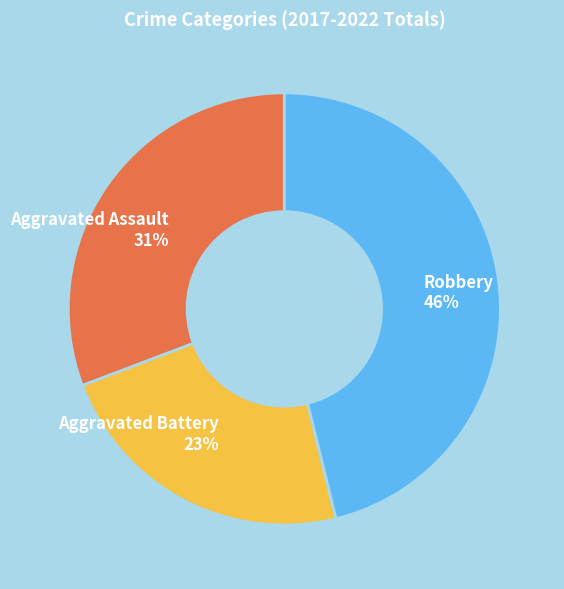

The Aggravated Battery slice represents 17% of the pie. True or false?

False